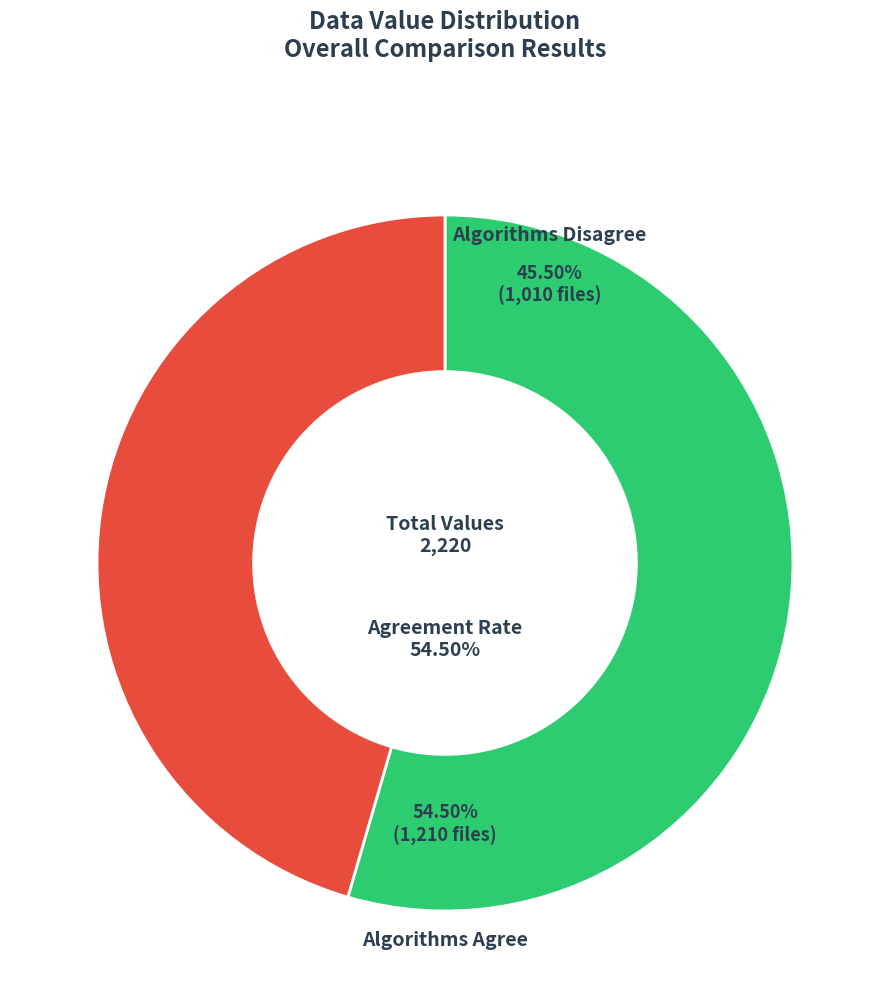

Is there any slice that represents more than half of the pie?

Yes